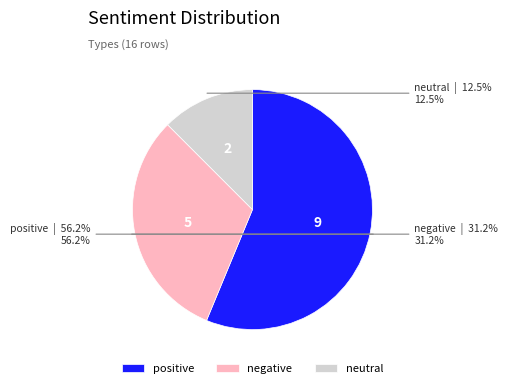

Does positive represent more than half of the total?

Yes